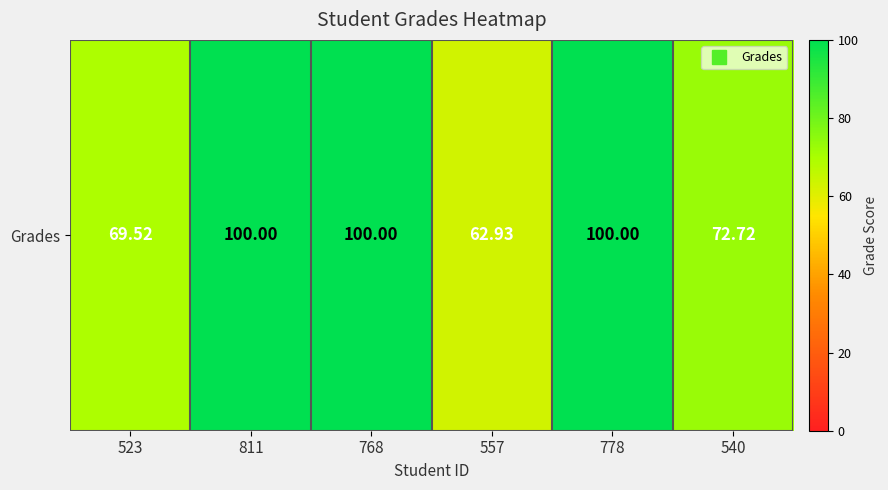

What is the maximum value shown in the chart?

100.0